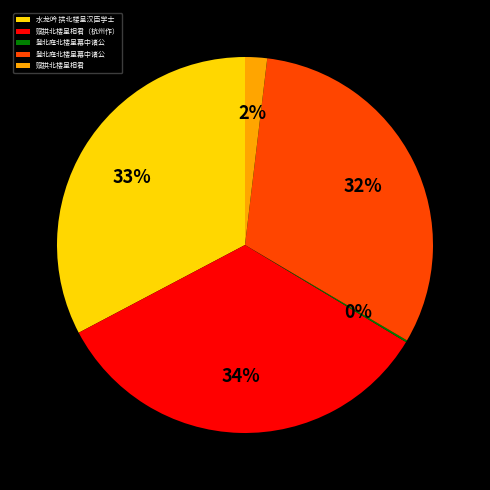

To the nearest percent, what is the average slice percentage?

20%